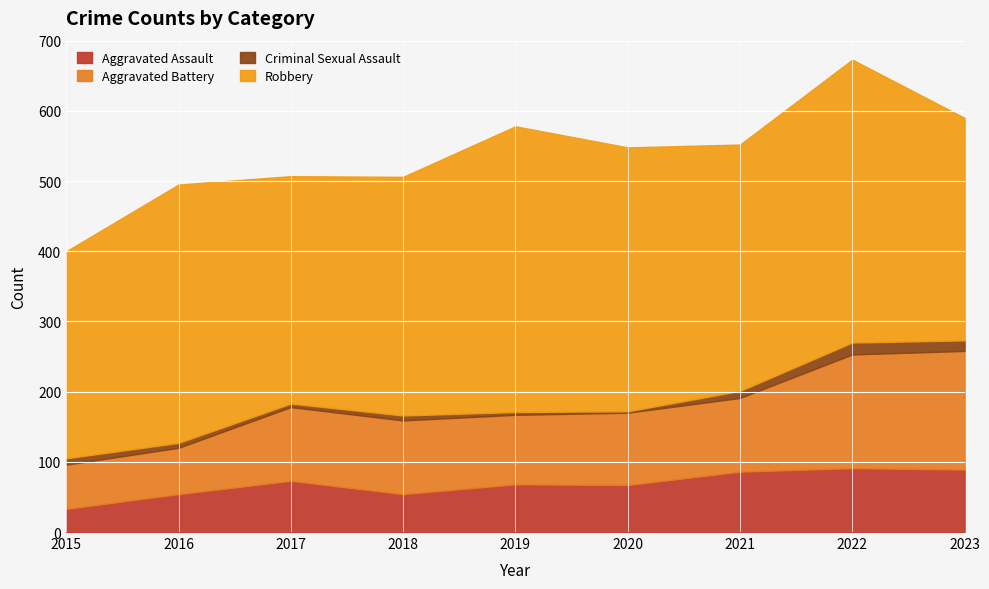

Count the number of categories in the chart.

9